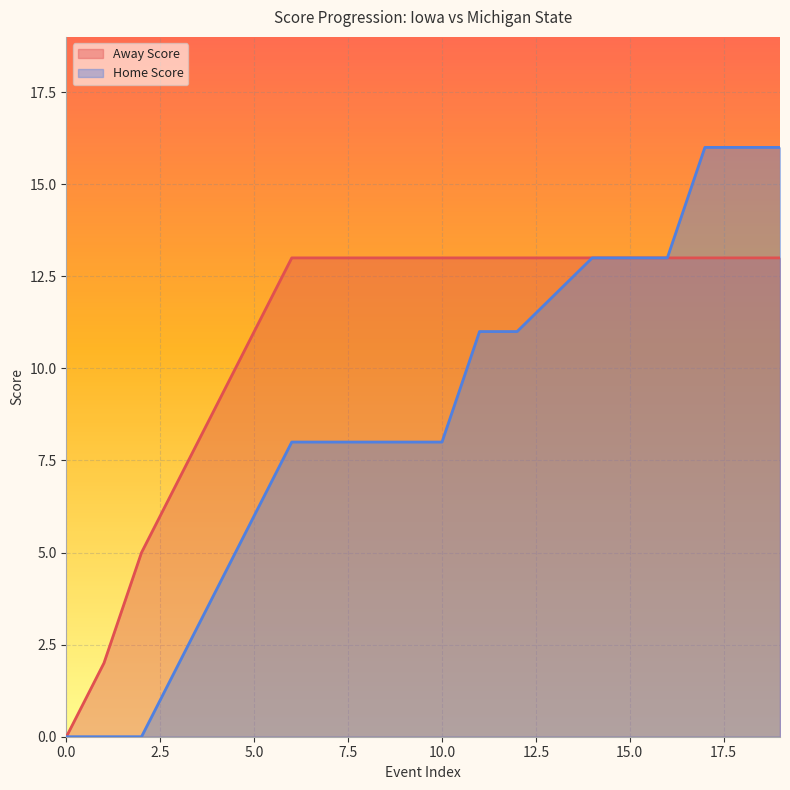

List the labels in order of Home Score value, largest first.

17, 18, 19, 14, 15, 16, 13, 11, 12, 6, 7, 8, 9, 10, 5, 4, 3, 0, 1, 2